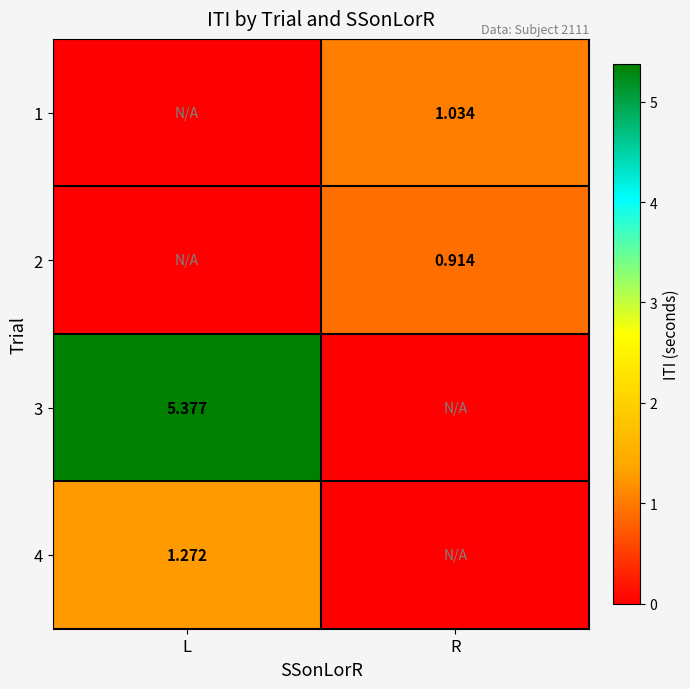

Where is 4 nearest to the value 0?

R